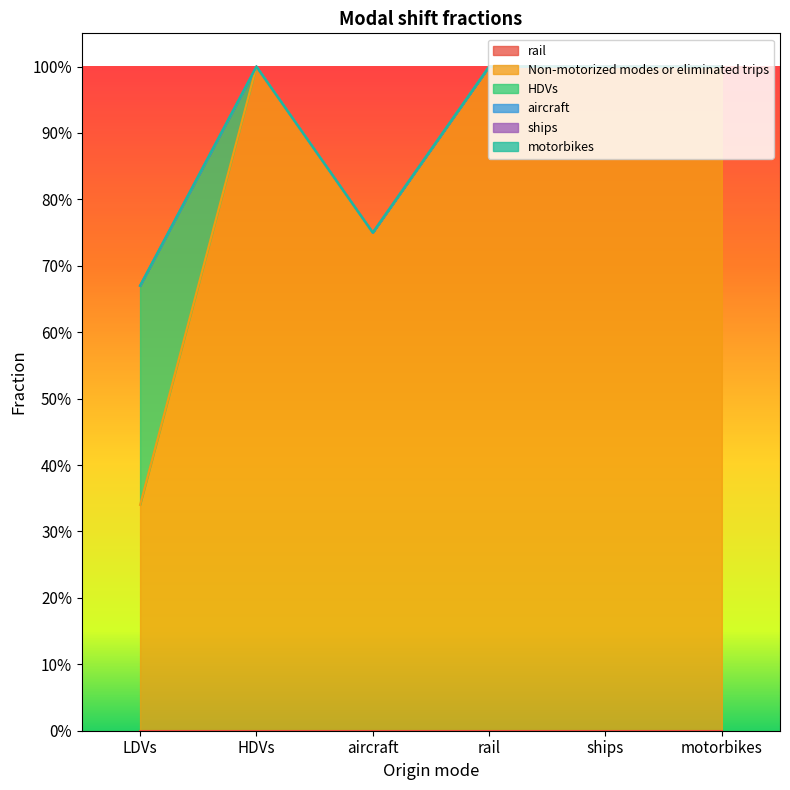

In Non-motorized modes or eliminated trips, how many points are higher than both neighbors (excluding endpoints)?

1